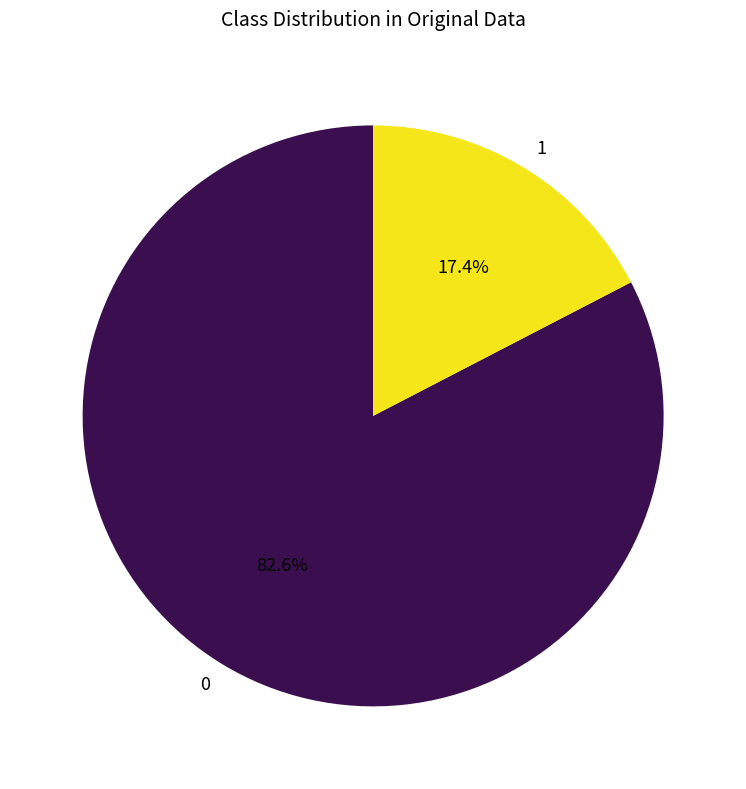

How many slices are in this pie chart?

2